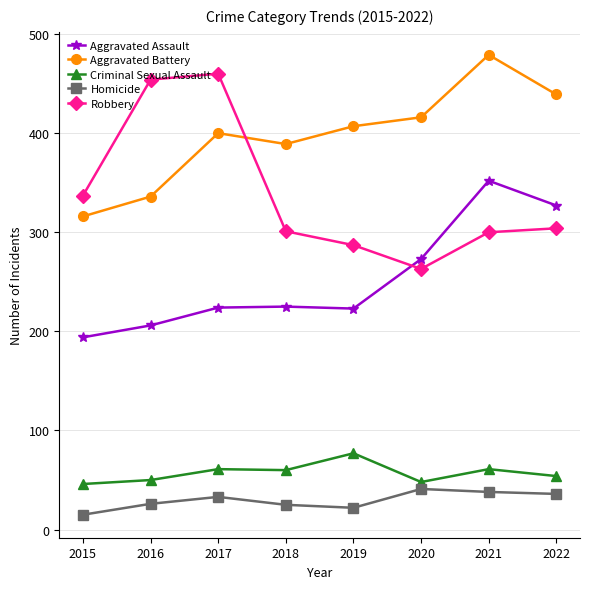

How many distinct data groups are displayed?

5